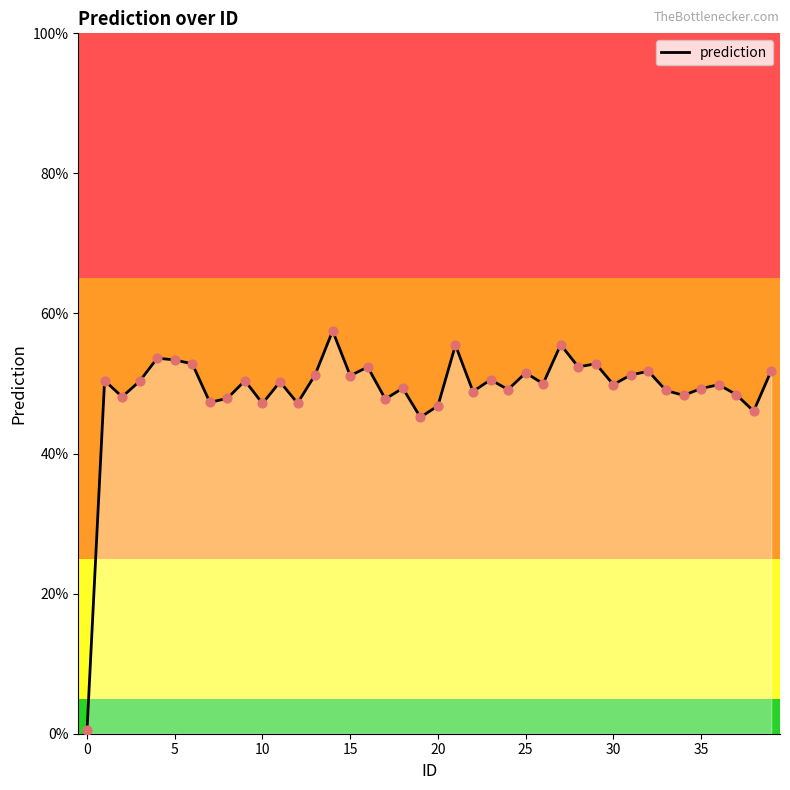

What is the maximum value shown in the chart?

57.5